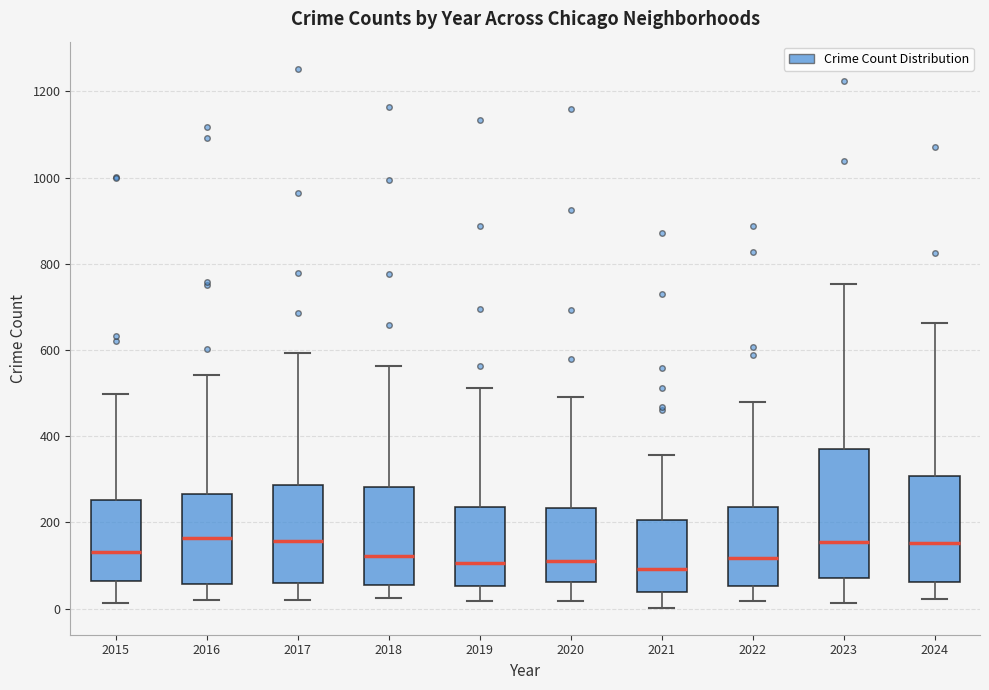

Comparing the boxes themselves (not the whiskers), which one is the tallest?

2023